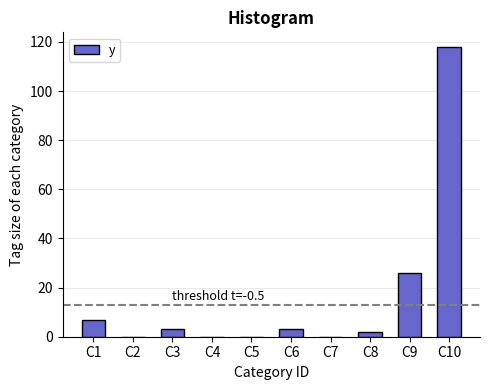

Reading left to right, what are all the values shown in this chart?

C1=7	C2=0	C3=3	C4=0	C5=0	C6=3	C7=0	C8=2	C9=26	C10=118